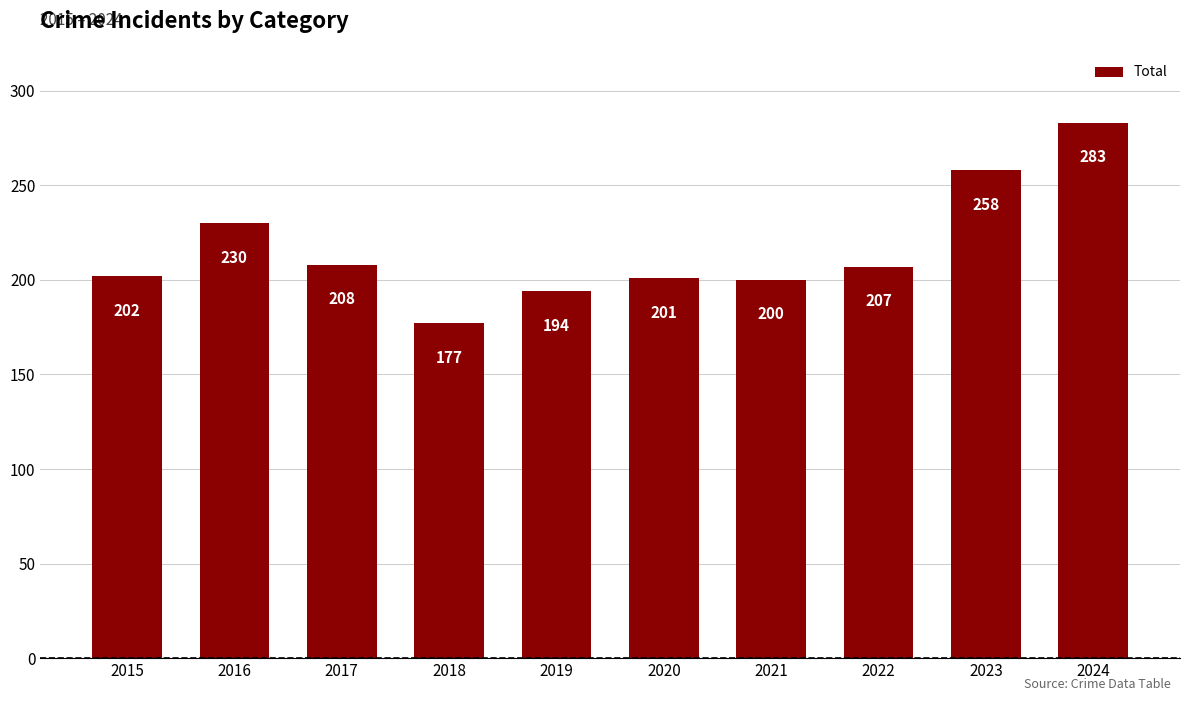

Reading right to left, list all the values displayed in this chart.

2024=283	2023=258	2022=207	2021=200	2020=201	2019=194	2018=177	2017=208	2016=230	2015=202